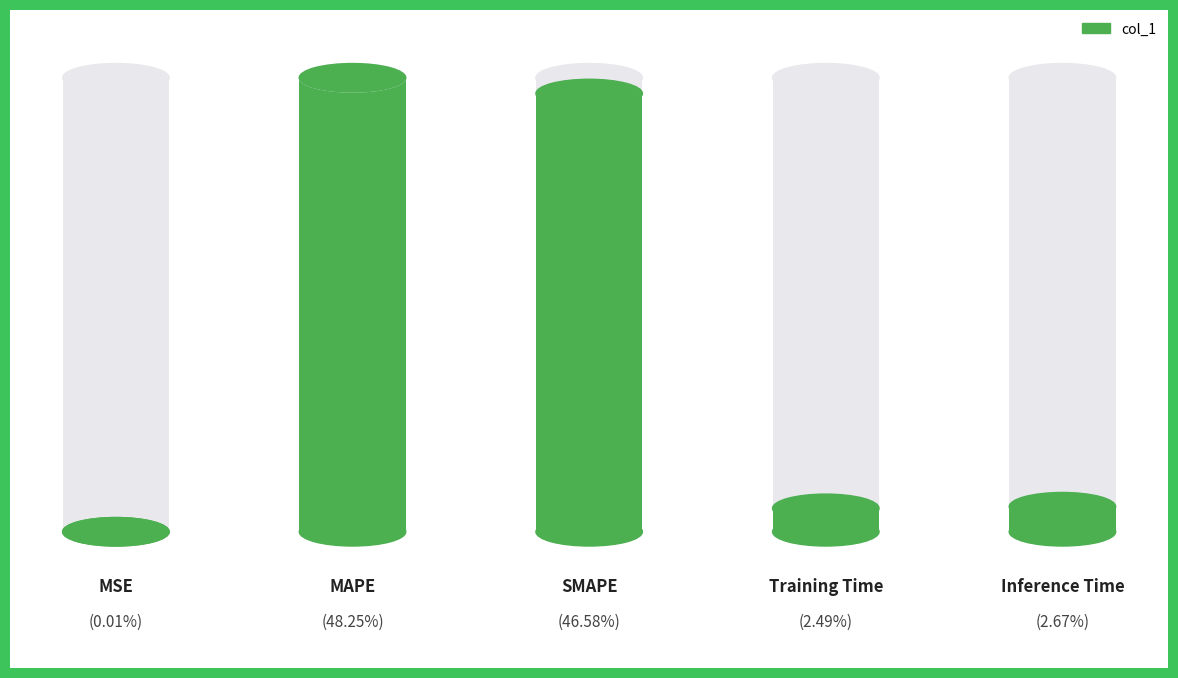

List the labels in order of value, smallest first.

0, 3, 4, 2, 1